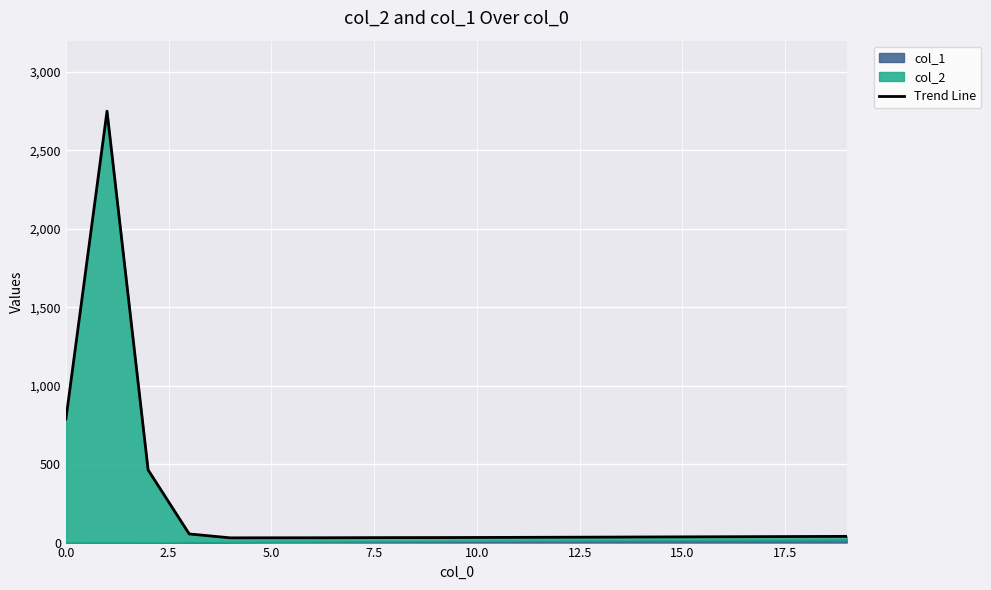

True or false: the data has more than 2 interior local peaks.

False